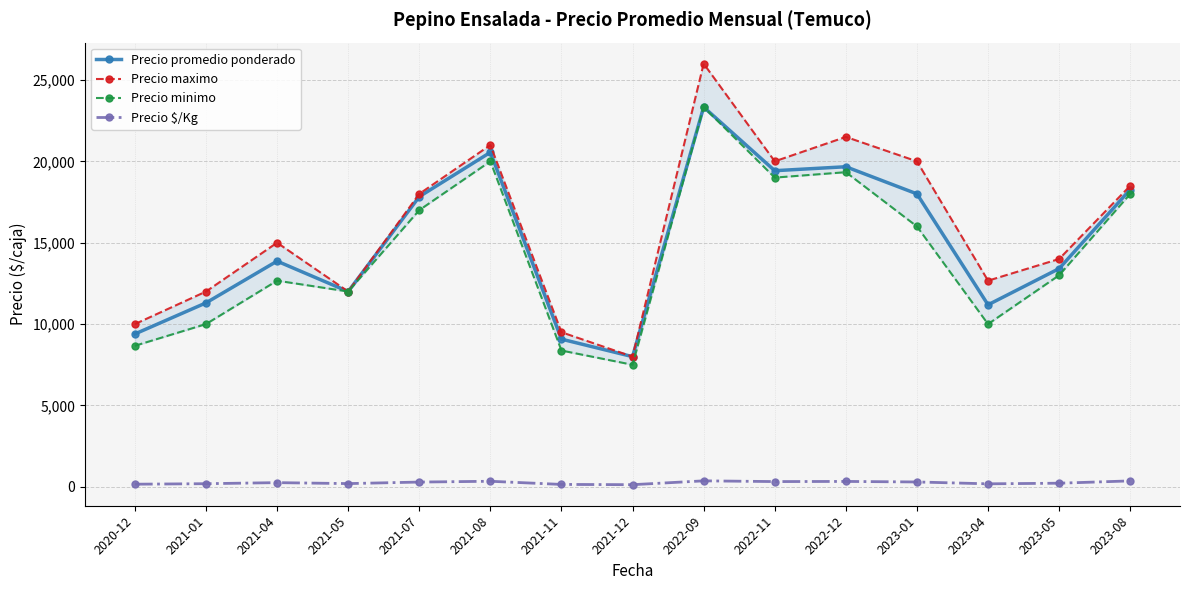

What is the sum of the Precio $/Kg values at 2021-01 and 2021-11?

343